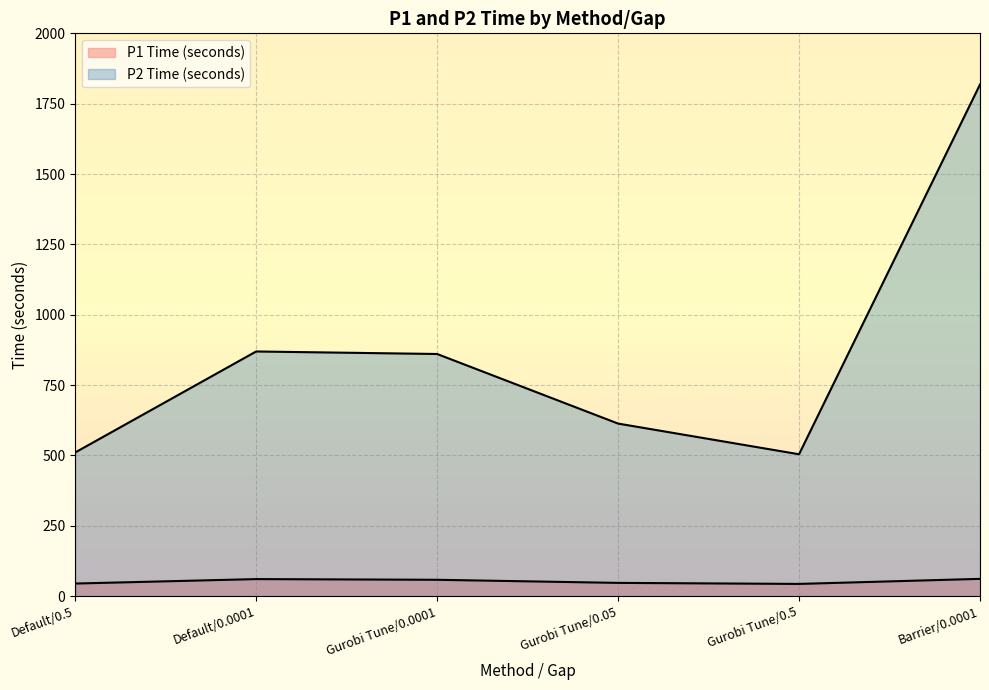

What are all the series names shown in the legend?

P1 Time (seconds), P2 Time (seconds)